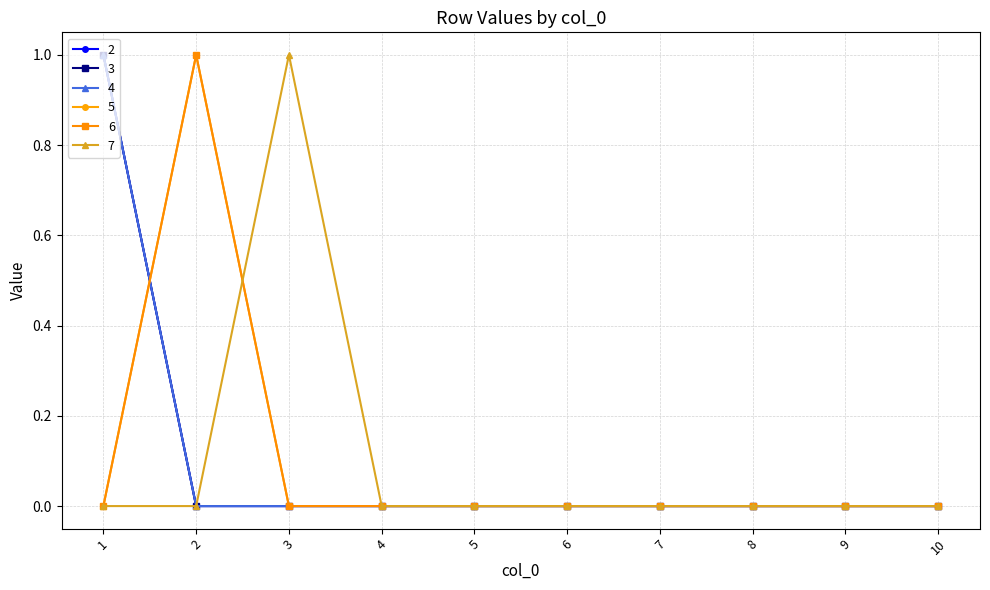

At how many categories does at least one series exceed 0?

3